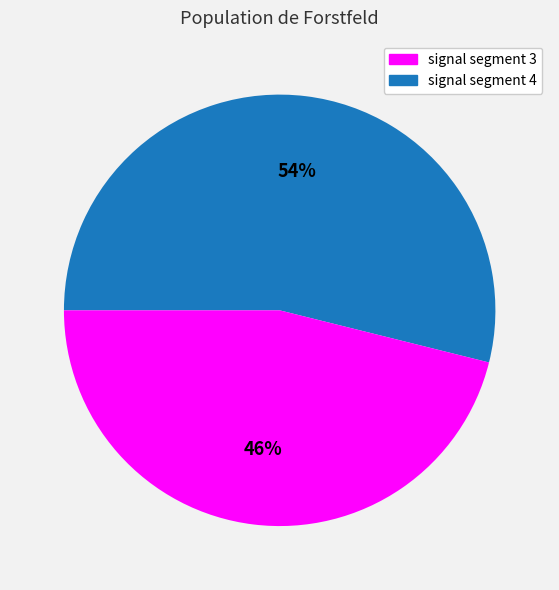

To the nearest percent, what is the difference between the largest and smallest slice percentages?

8%